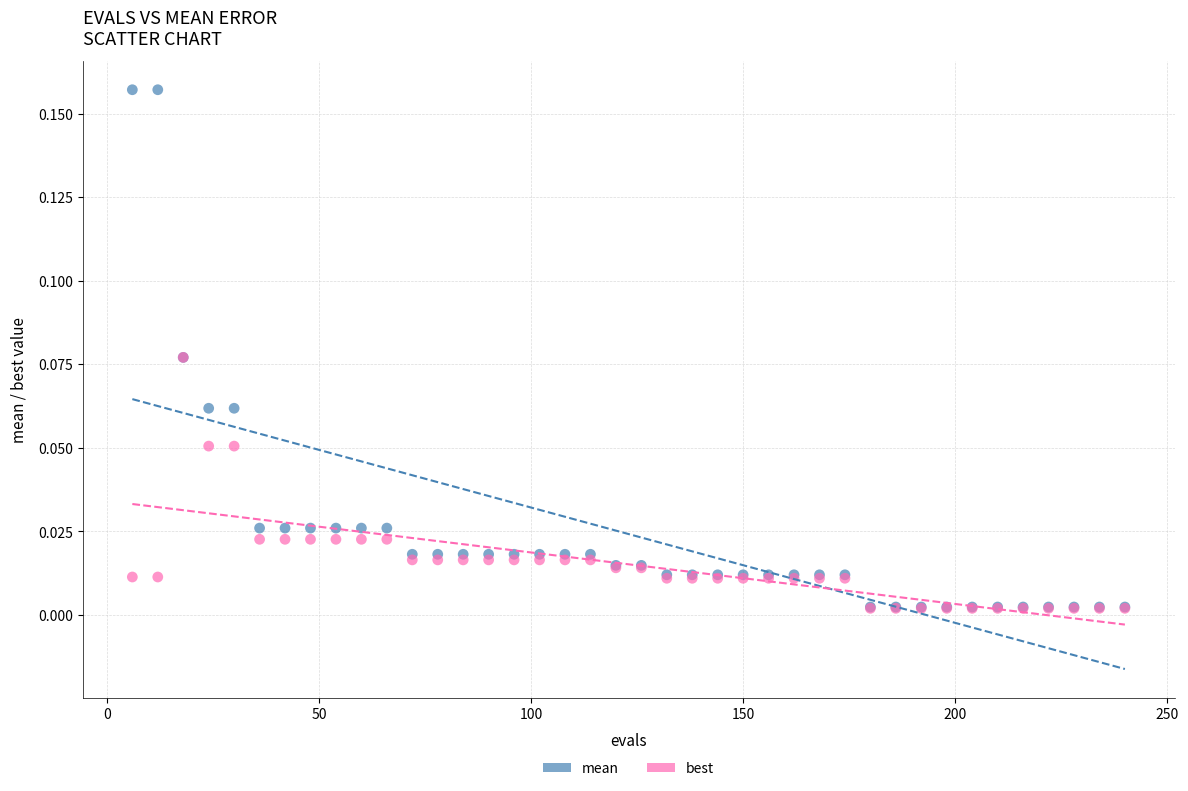

Which series has the largest Y range (max minus min)?

mean